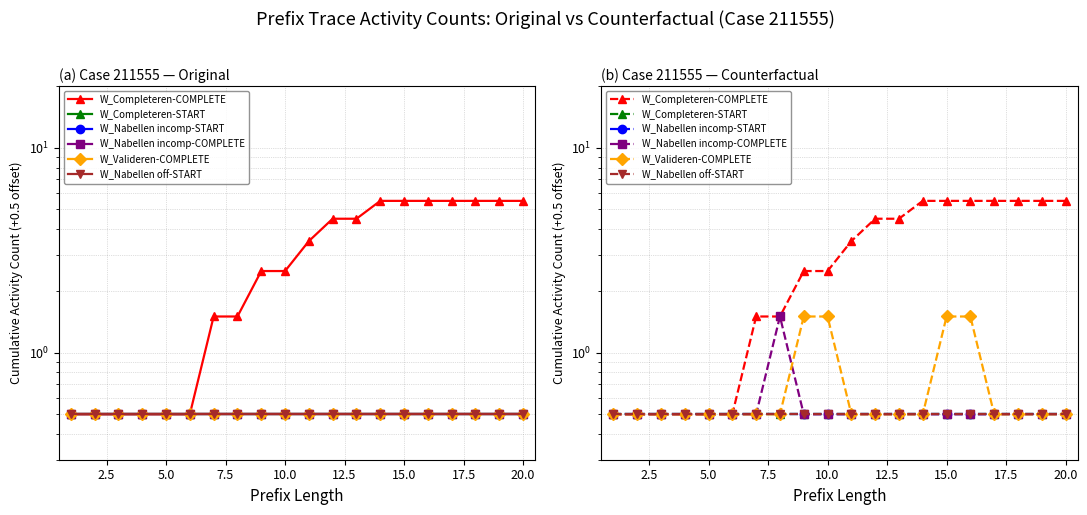

True or false: W_Nabellen incomp-START and W_Nabellen off-START intersect in this chart.

False